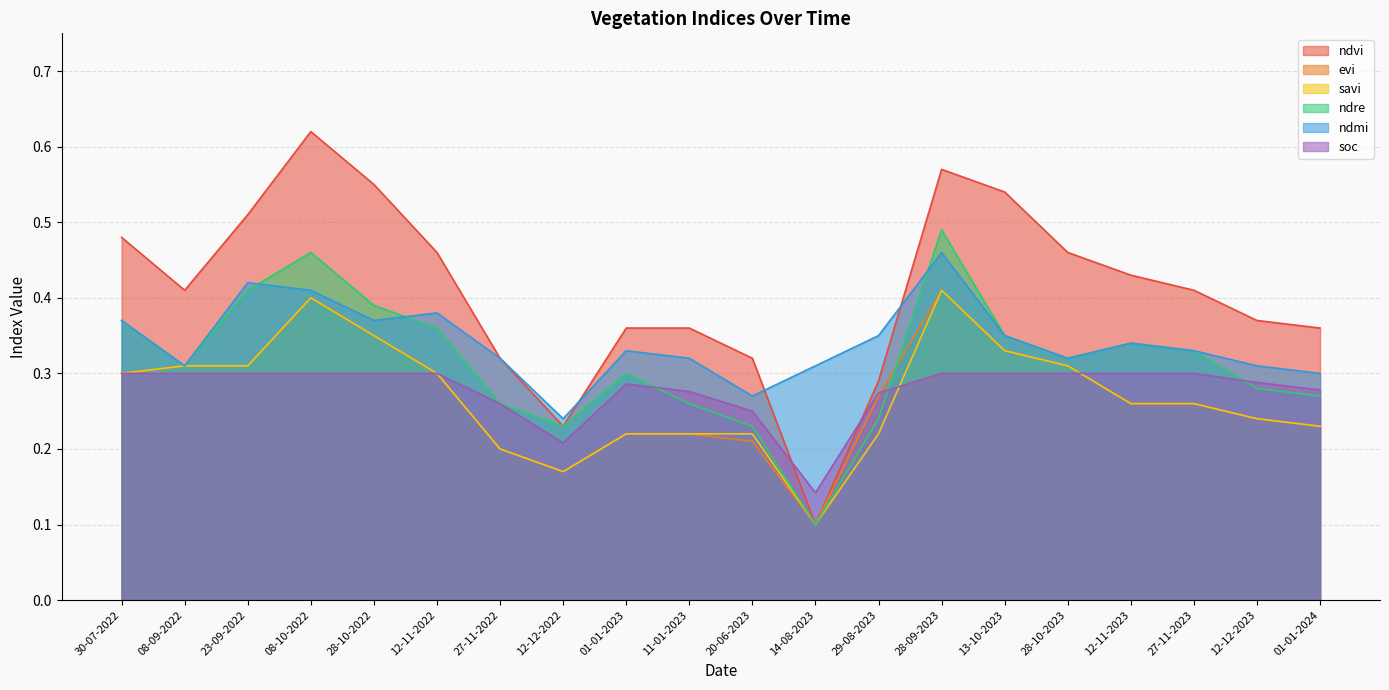

List the series in order of their peak value, highest first.

ndvi, ndre, ndmi, evi, savi, soc